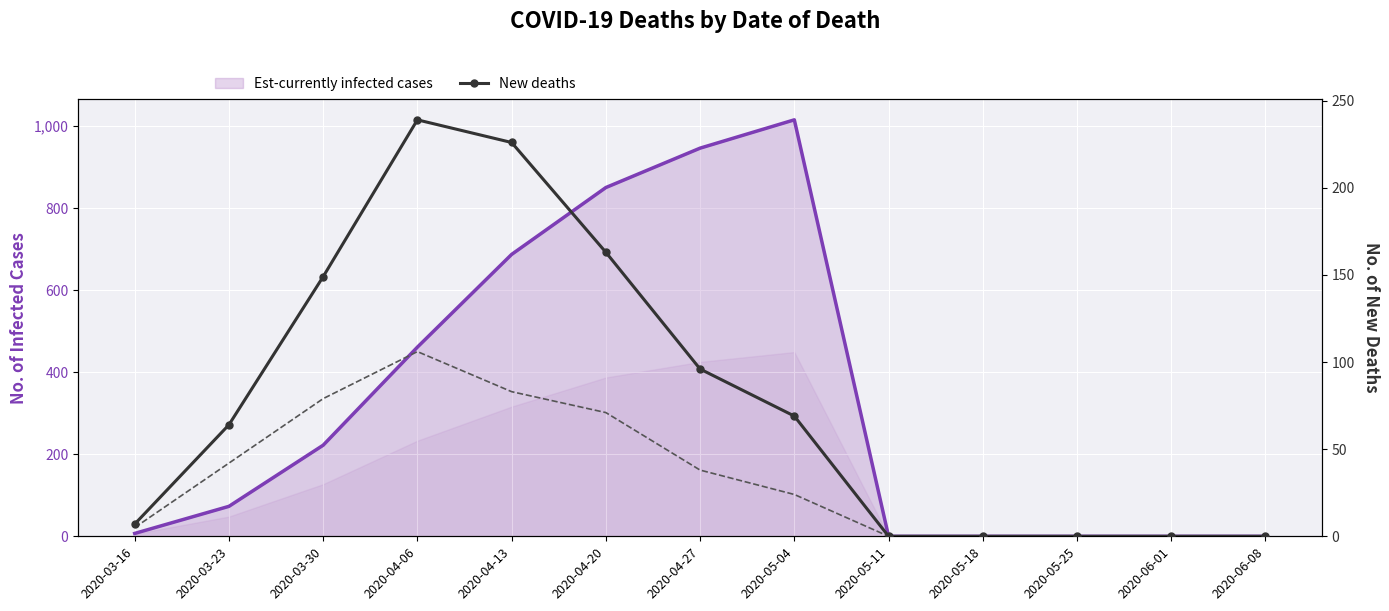

Rank the categories by value from lowest to highest.

2020-05-11, 2020-05-18, 2020-05-25, 2020-06-01, 2020-06-08, 2020-03-16, 2020-03-23, 2020-05-04, 2020-04-27, 2020-03-30, 2020-04-20, 2020-04-13, 2020-04-06